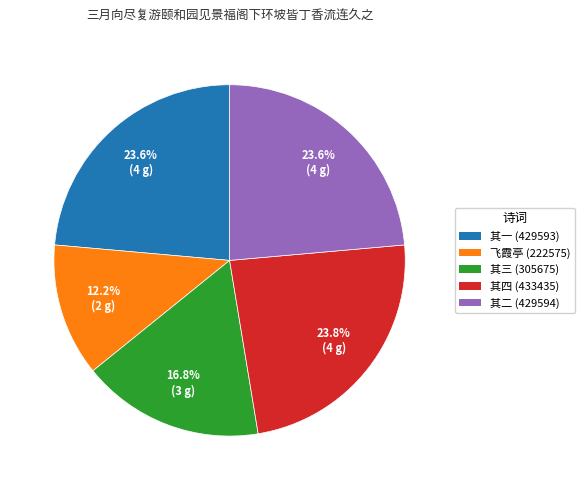

Which has a higher value, 其二 (429594) or 其三 (305675)?

其二 (429594)